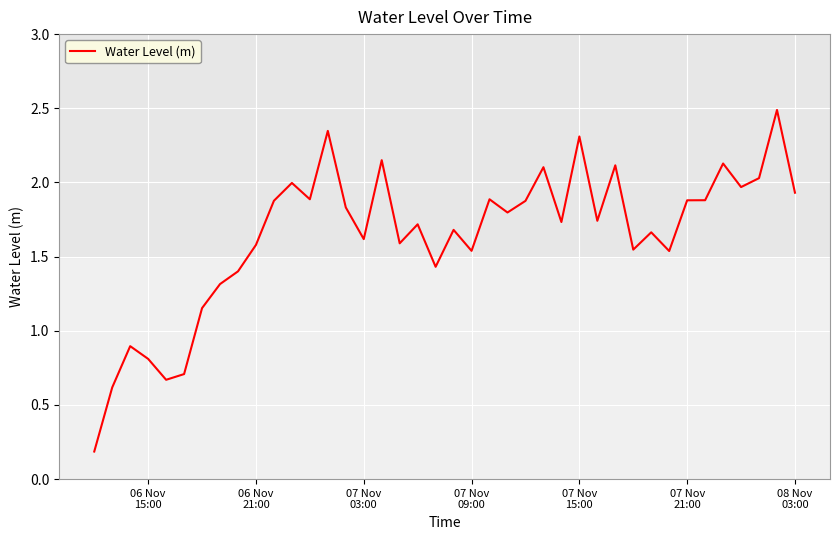

What is the greatest value displayed?

2.5